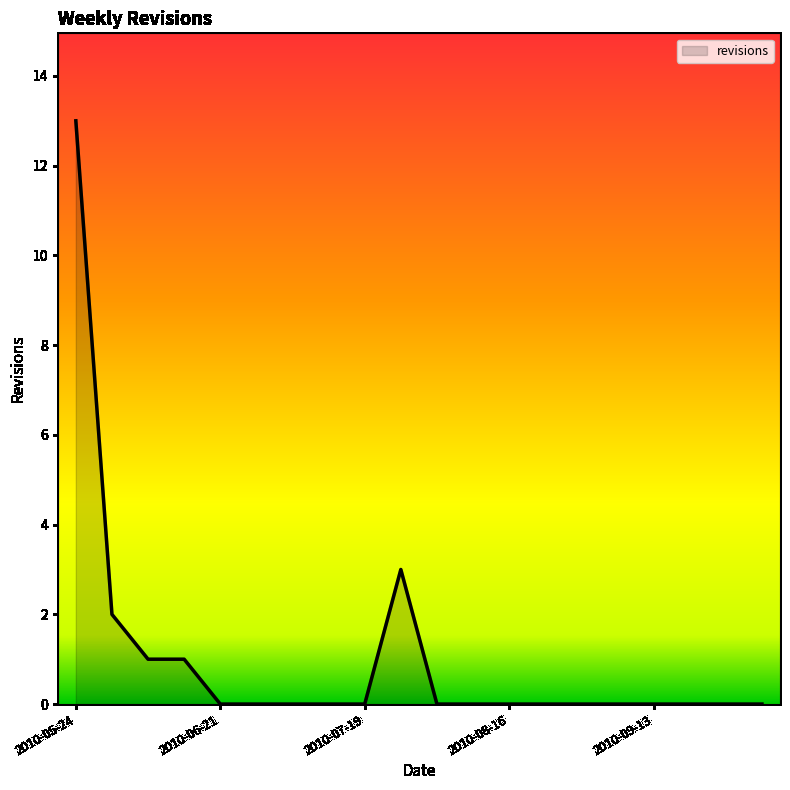

What is the greatest value displayed?

13